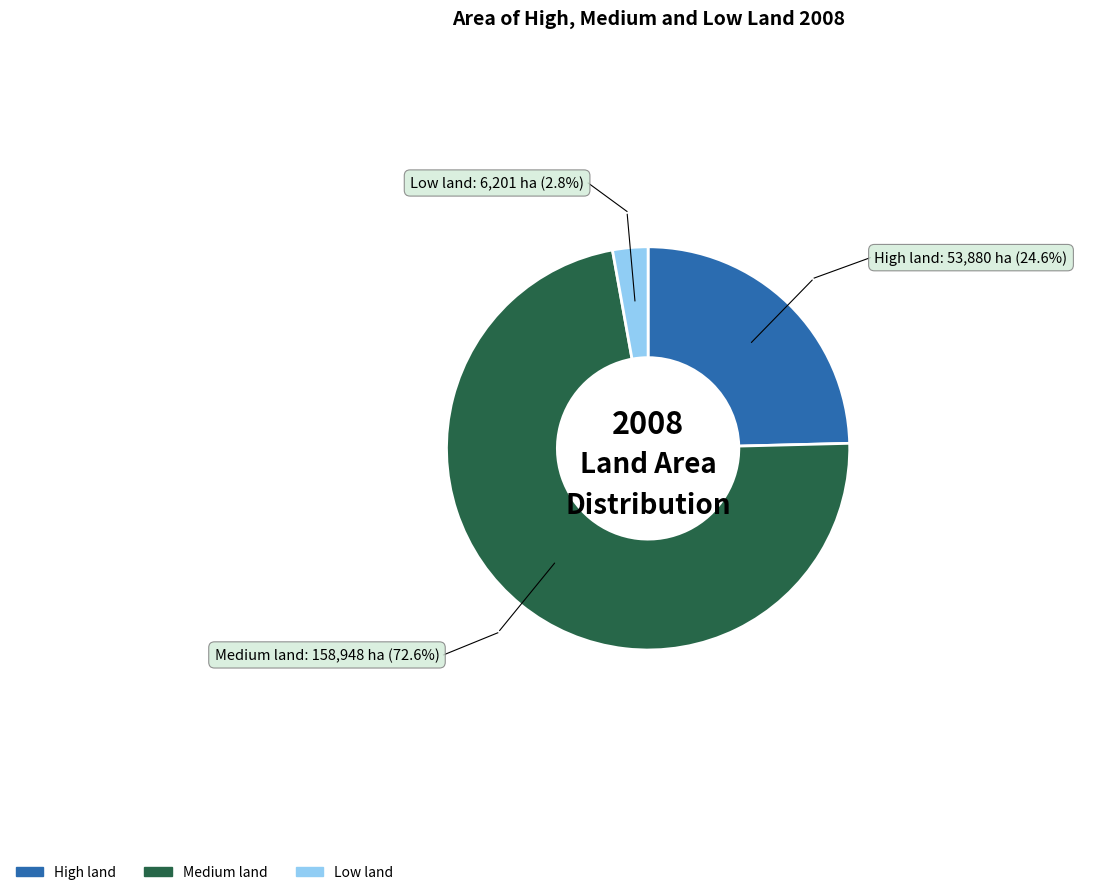

How many slices are in this pie chart?

3